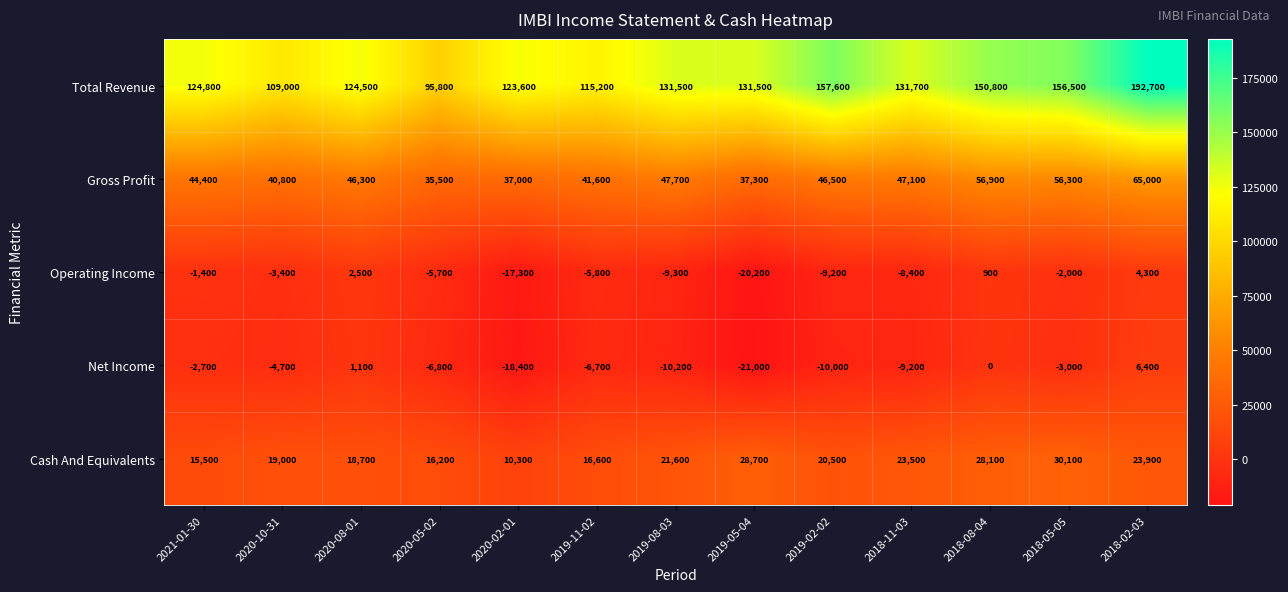

Which series has the largest range (max minus min)?

Total Revenue